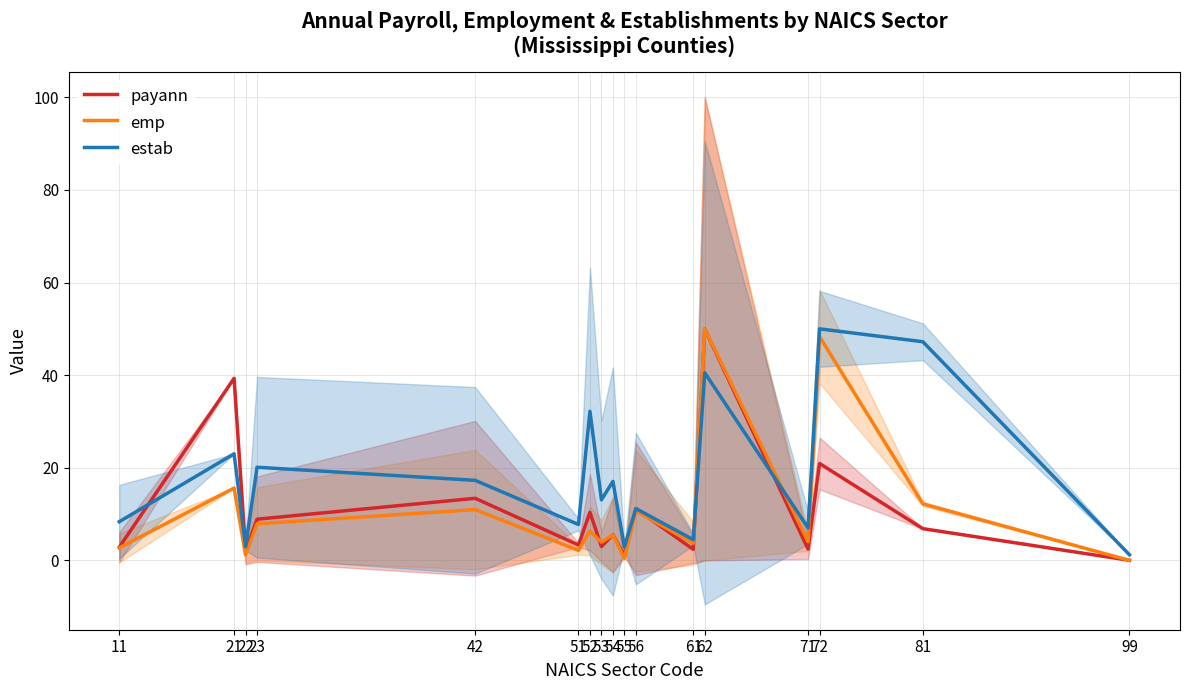

Where is estab nearest to the value 25?

21